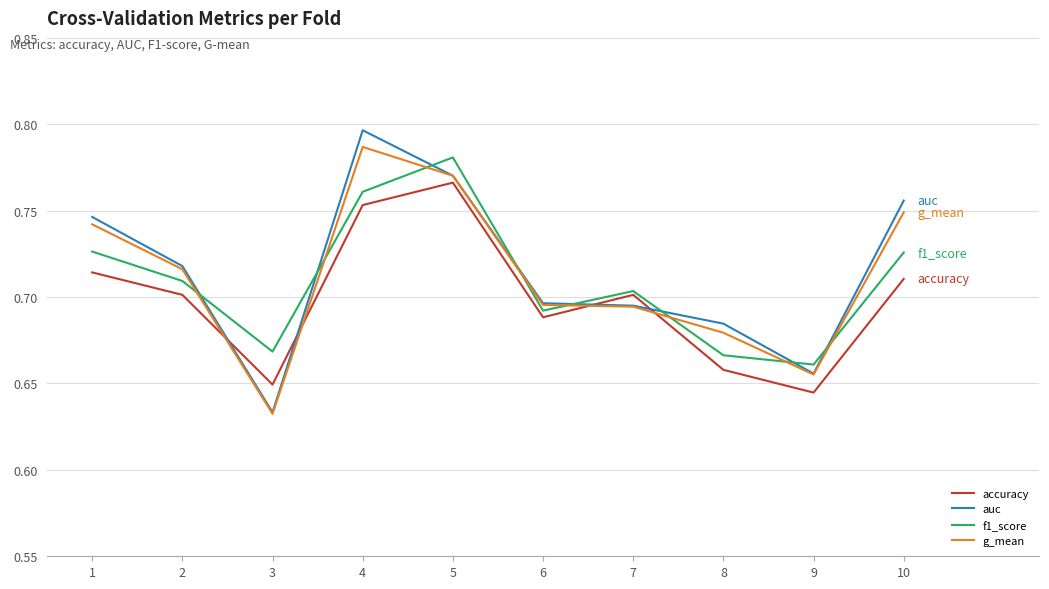

How many times do auc and f1_score cross each other?

8